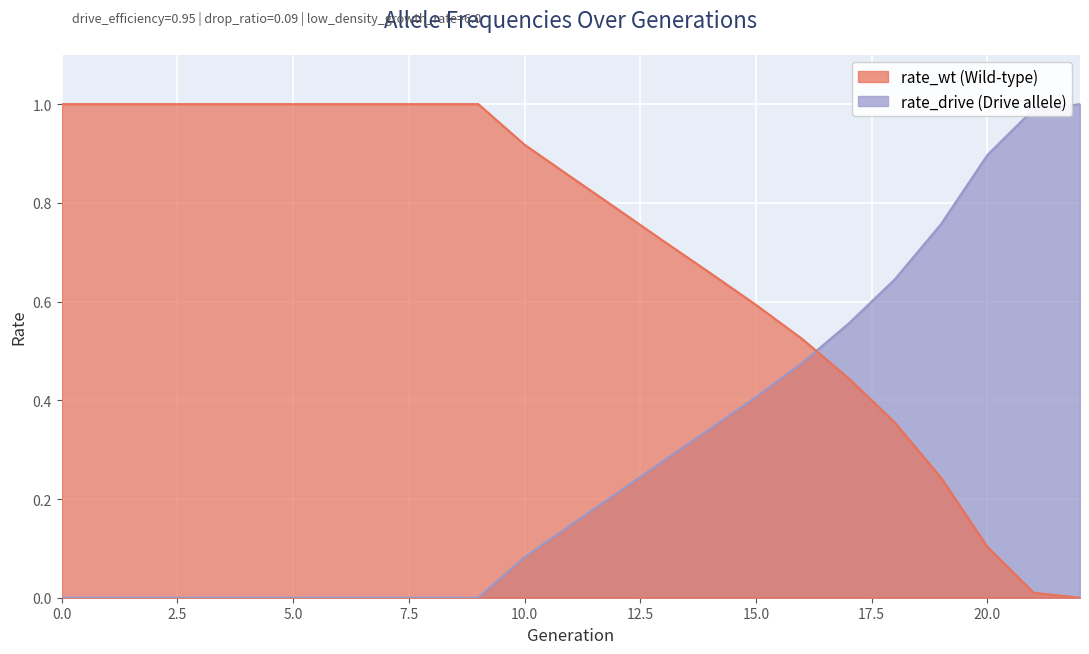

True or false: rate_wt and rate_drive cross at least once.

True